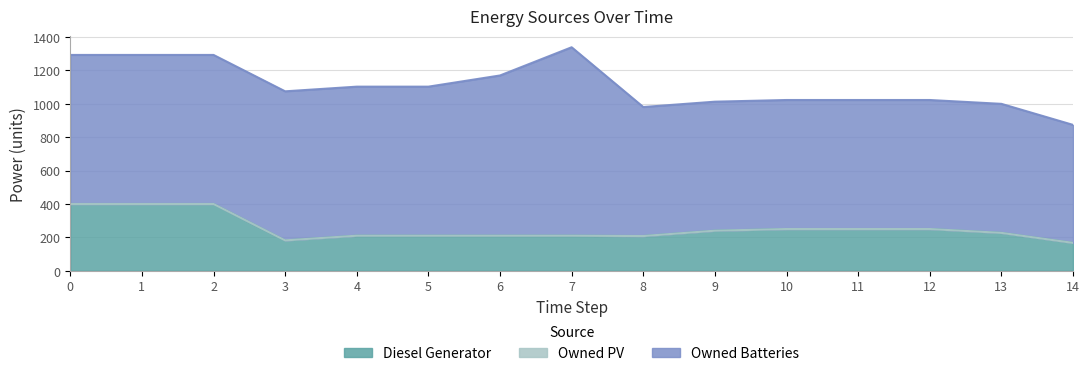

What is the difference between the maximum and minimum values in the Diesel Generator series?

233